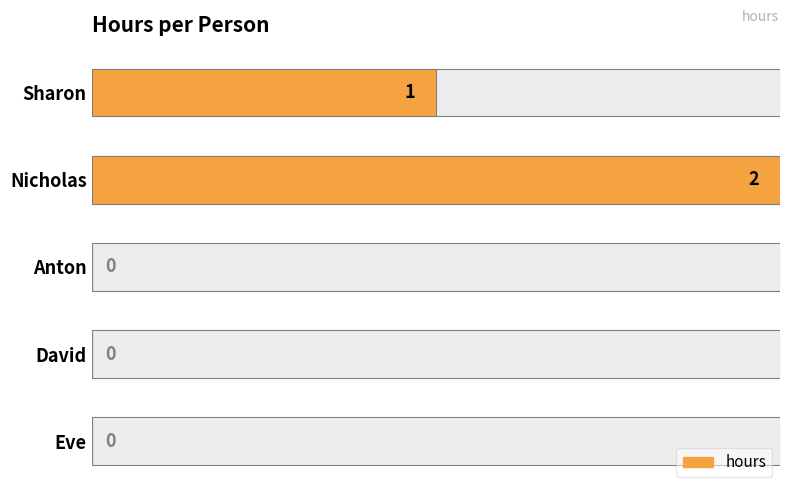

How many bars are there in total?

5